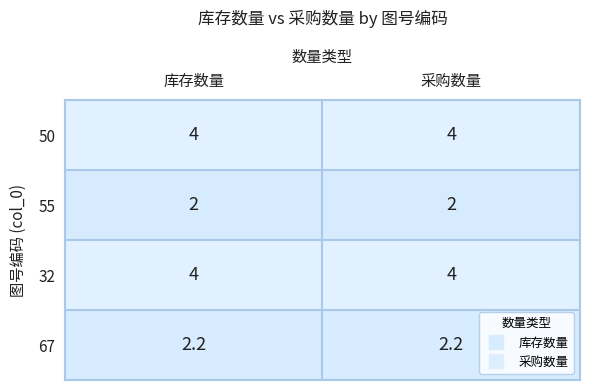

What is the total value across all series at 采购数量?

12.2